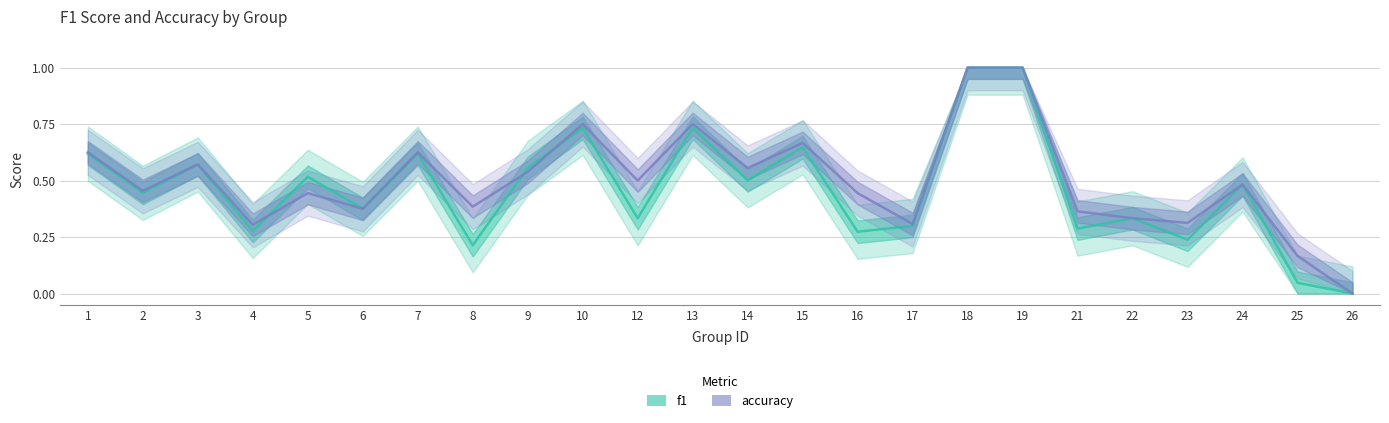

True or false: f1 has a value of 0.0 at 26.

True